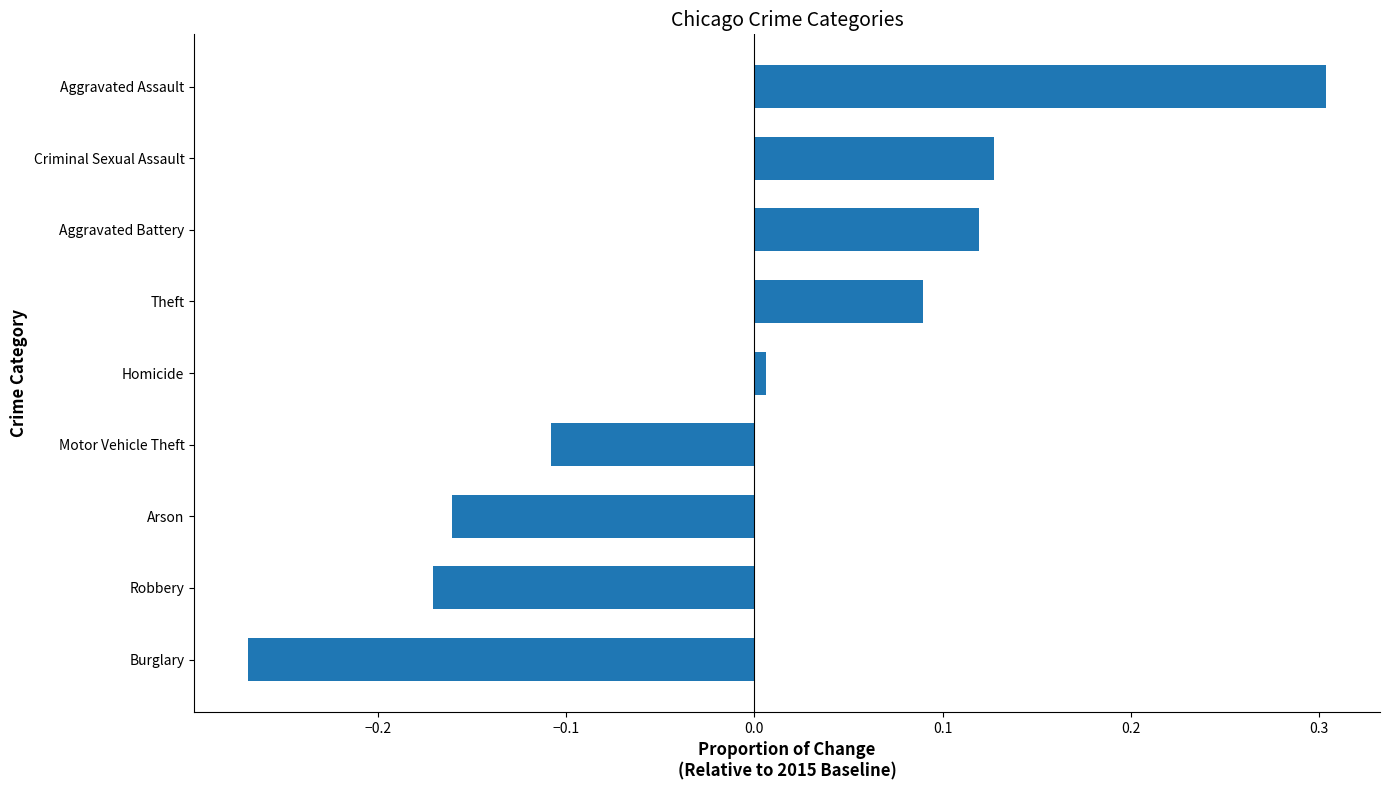

How many positive values are there?

5